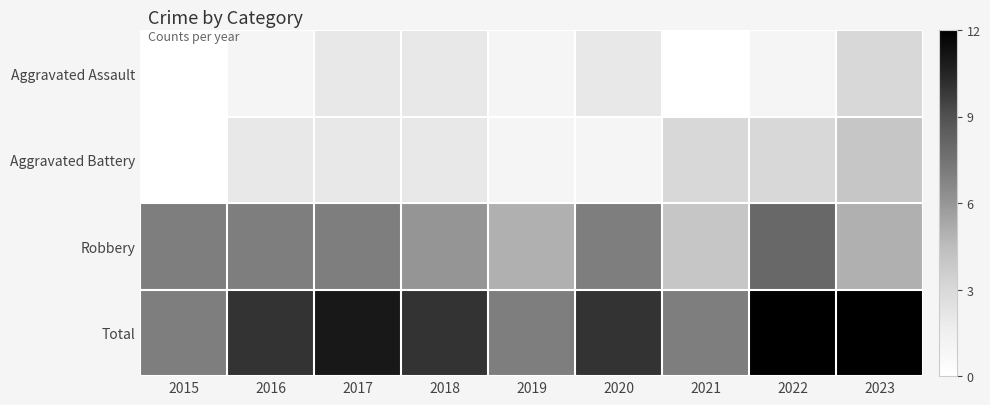

Reading left to right, transcribe all the data shown in this chart.

Aggravated Assault: 2015=0	2016=1	2017=2	2018=2	2019=1	2020=2	2021=0	2022=1	2023=3
Aggravated Battery: 2015=0	2016=2	2017=2	2018=2	2019=1	2020=1	2021=3	2022=3	2023=4
Robbery: 2015=7	2016=7	2017=7	2018=6	2019=5	2020=7	2021=4	2022=8	2023=5
Total: 2015=7	2016=10	2017=11	2018=10	2019=7	2020=10	2021=7	2022=12	2023=12